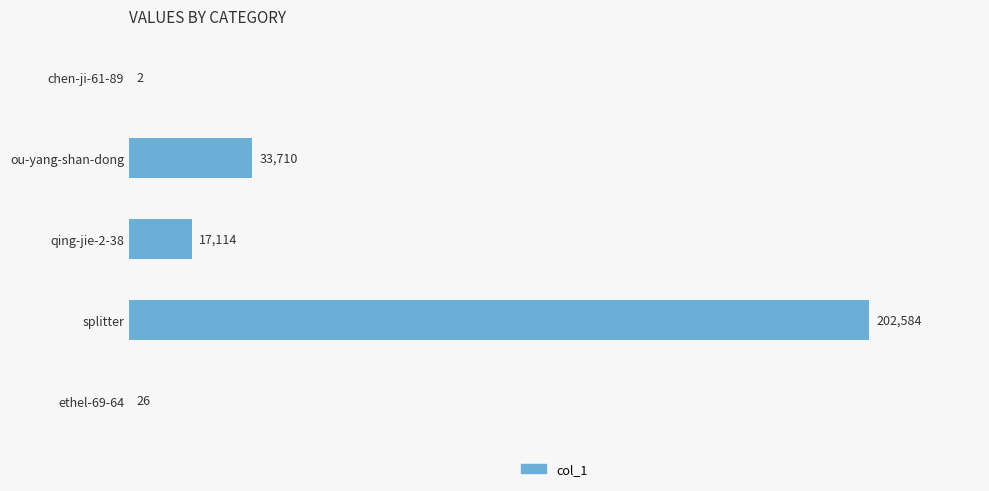

How many categories are shown in the chart?

5